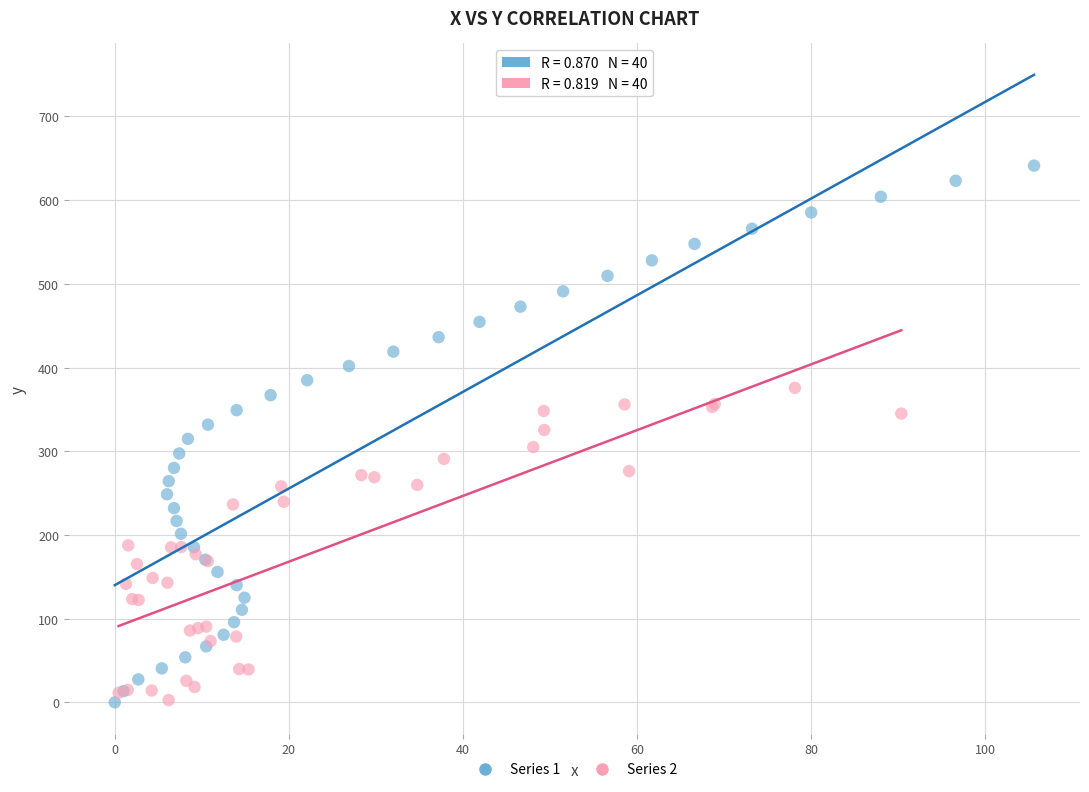

Which series reaches the maximum Y coordinate?

Series 1